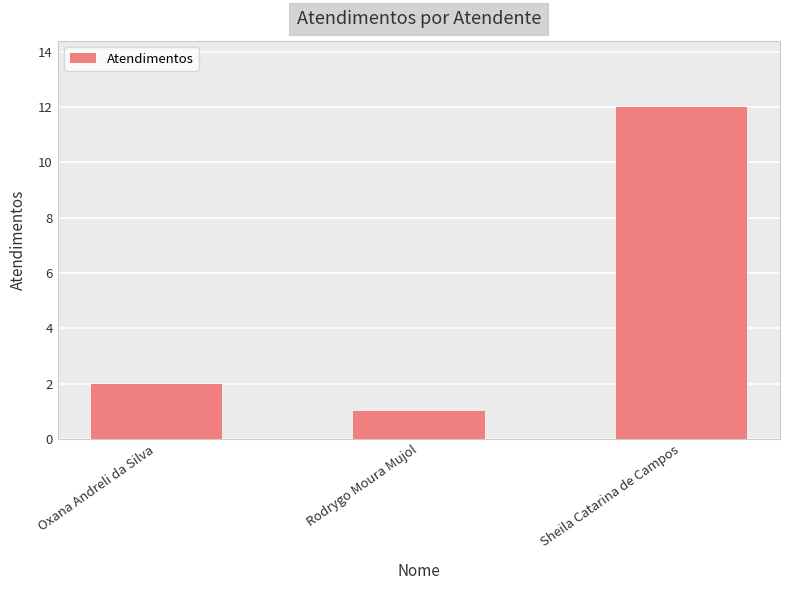

What is the ratio of the value at Sheila Catarina de Campos to the value at Rodrygo Moura Mujol?

12.0